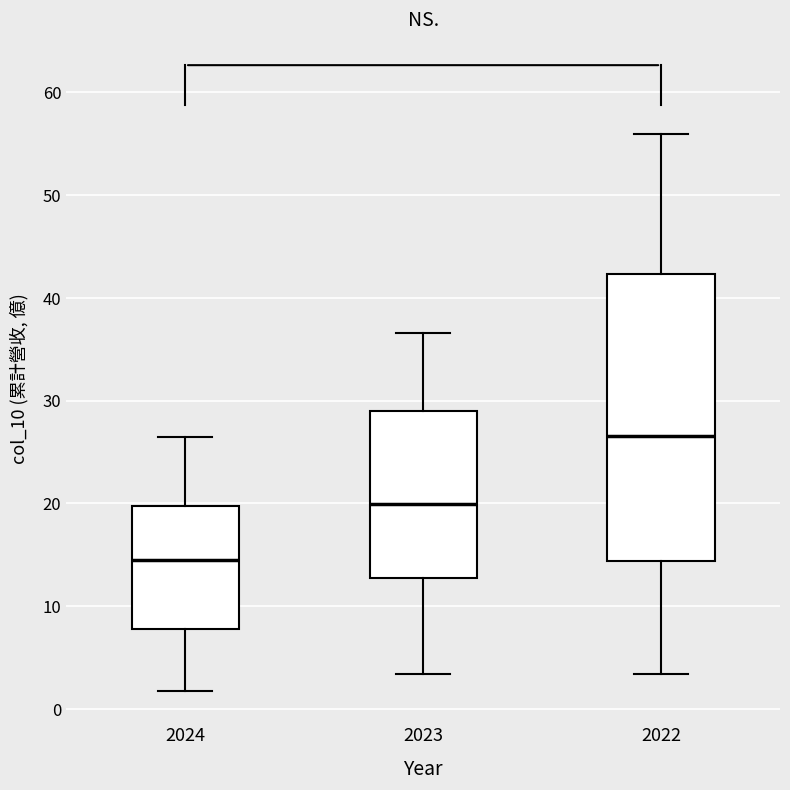

Where does the lower whisker of the box at x = 2022 end on the y-axis? The values are not printed on the chart, so give them approximately, as read against the axis.

3